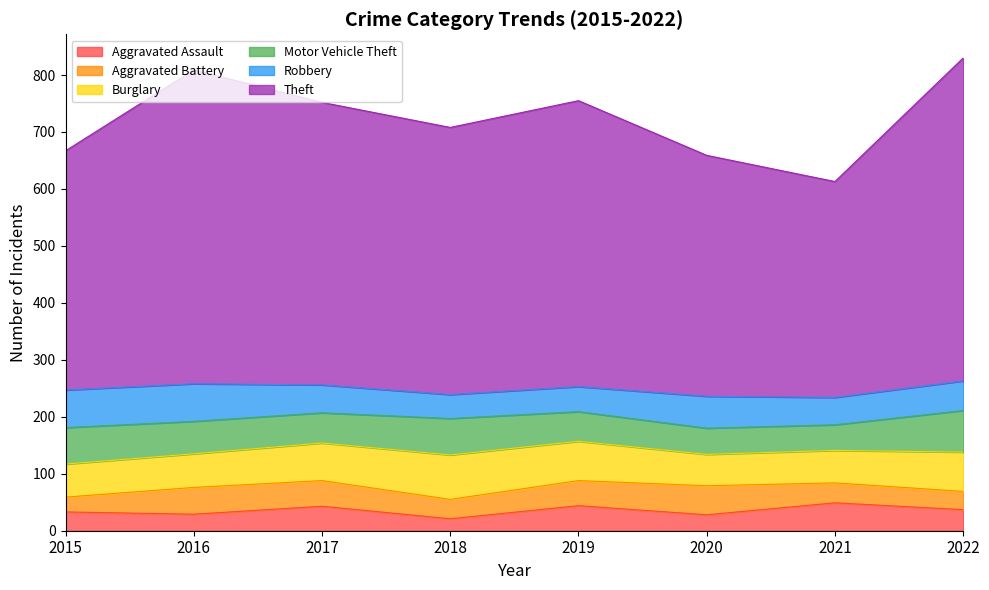

Read the Theft value at 2018, to the nearest 5.

470